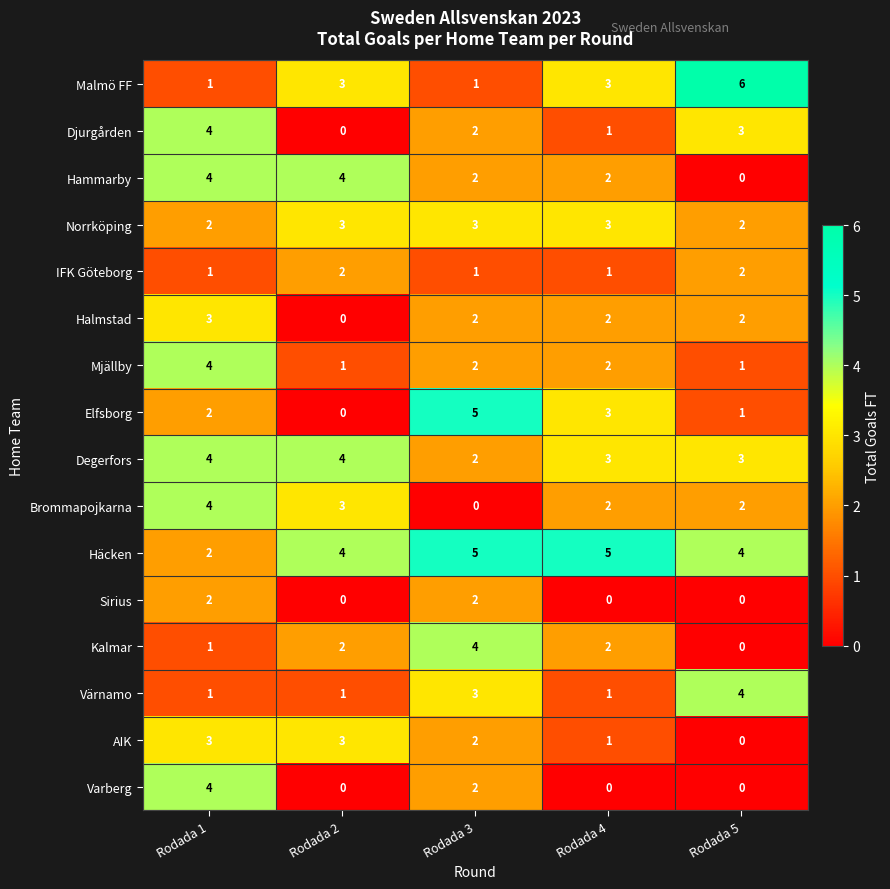

Is it true that Degerfors equals 7 at Rodada 1?

False